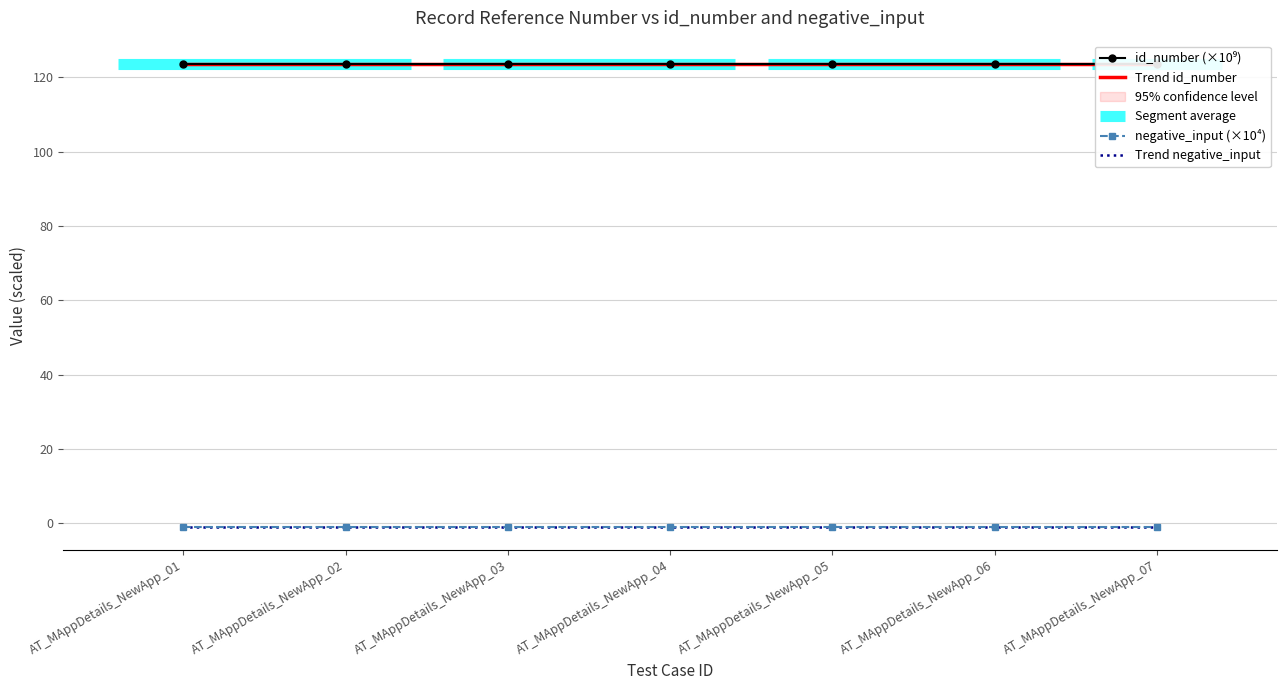

At how many categories does at least one series exceed 76?

7